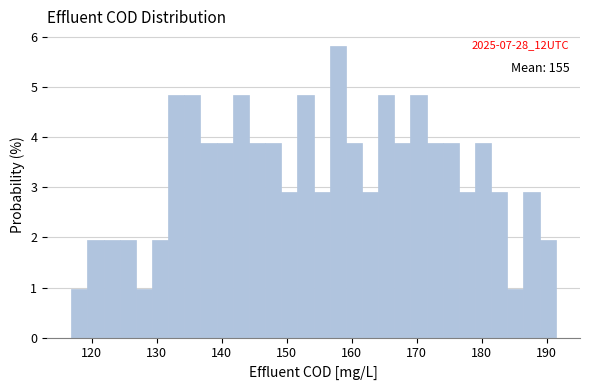

Read against the x-axis, roughly where is the centre of the tallest bar?

158